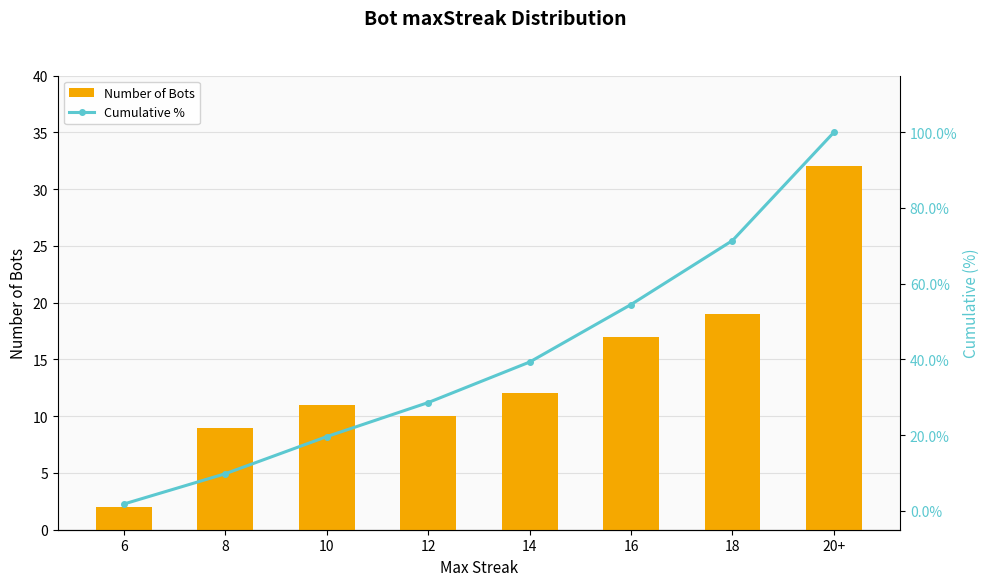

What is the maximum value for Cumulative %?

100.0